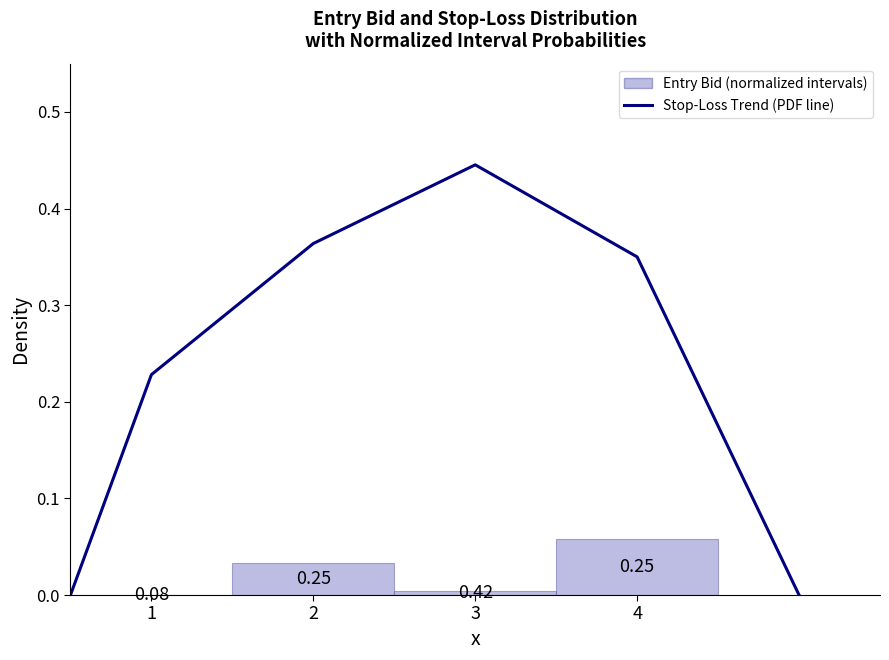

True or false: there are more than 2 points higher than both neighbors.

False